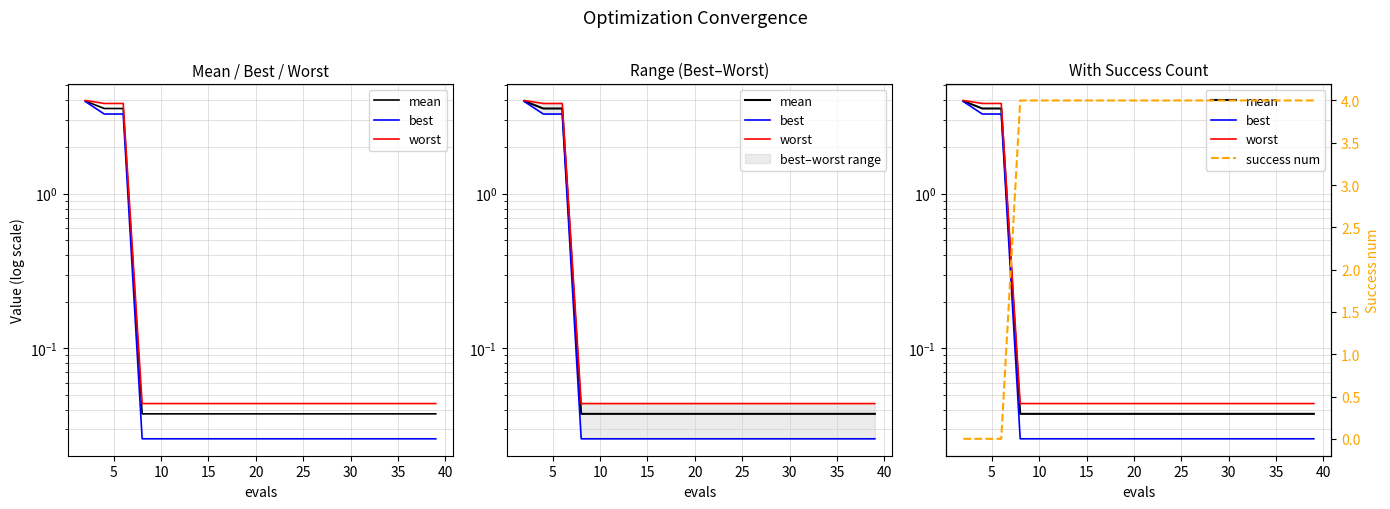

True or false: mean has more than 2 interior local peaks.

False